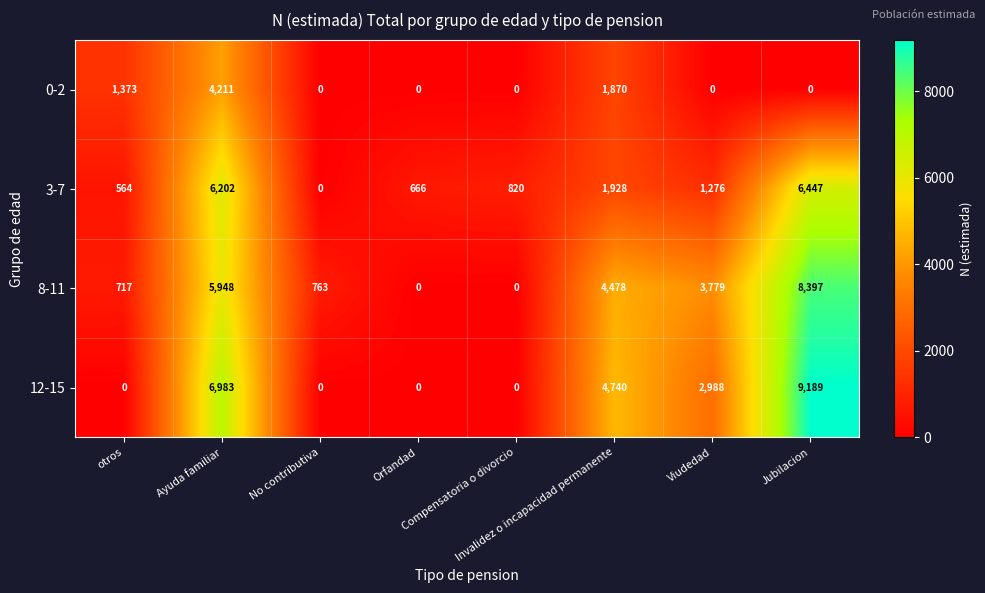

What is the maximum value shown in the chart?

9189